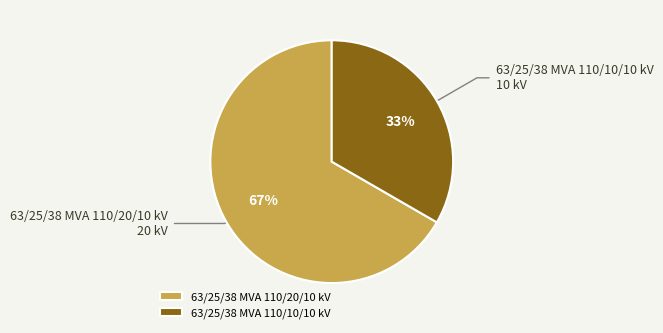

Do 63/25/38 MVA 110/20/10 kV and 63/25/38 MVA 110/10/10 kV together represent more than half of the pie?

Yes